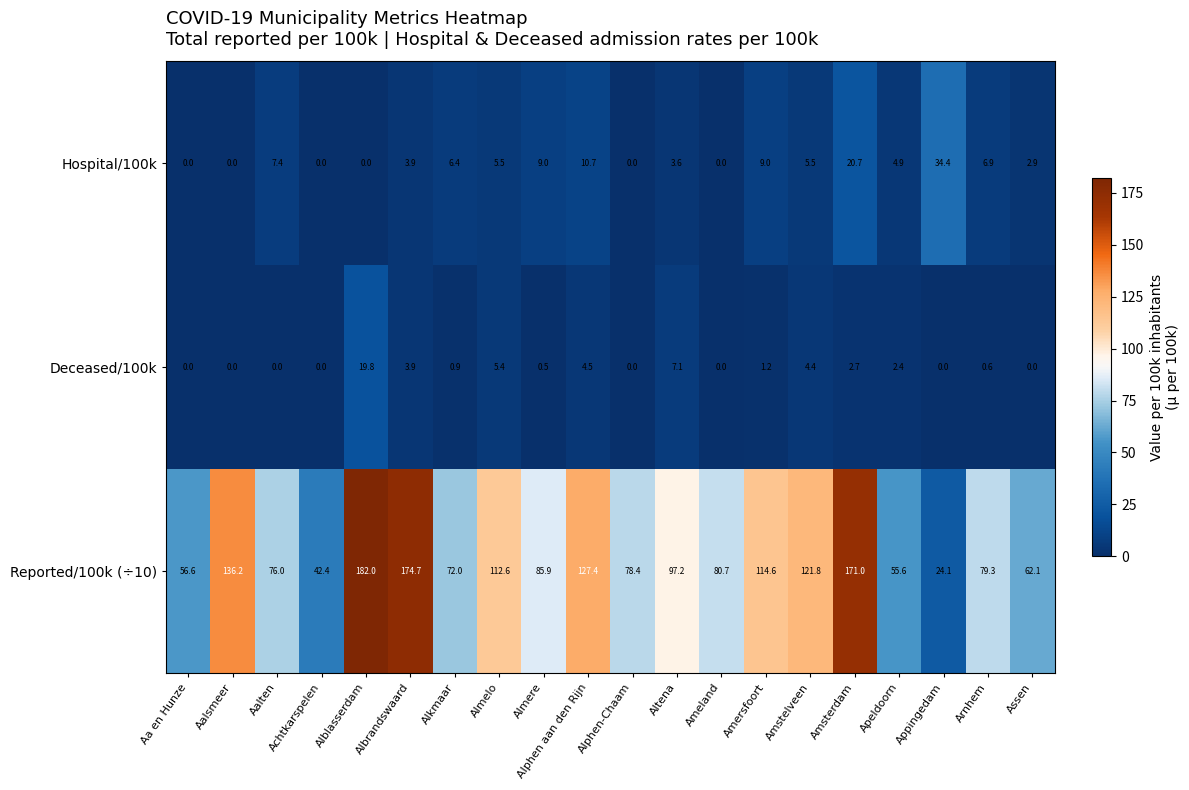

Between Amersfoort and Amsterdam, which series saw the biggest shift?

Reported/100k (÷10)